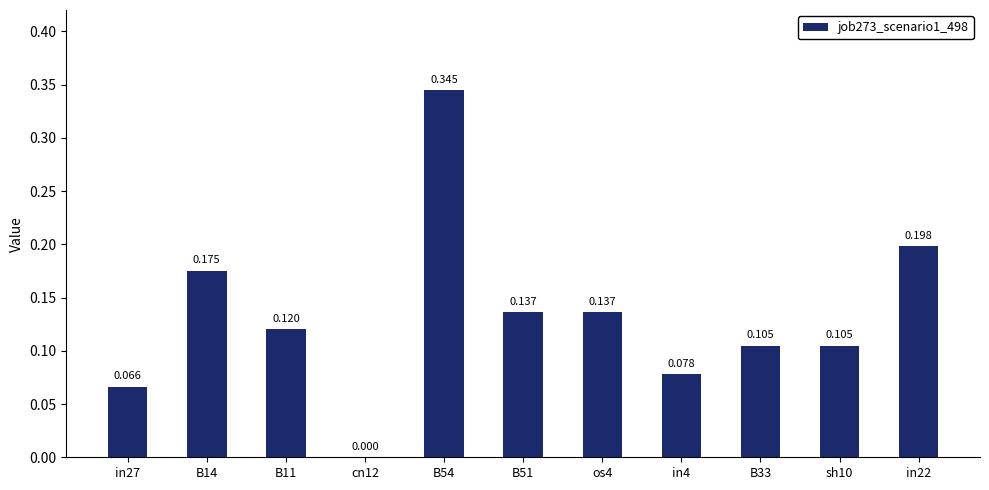

Is it true that the value at B54 is 0.2?

False